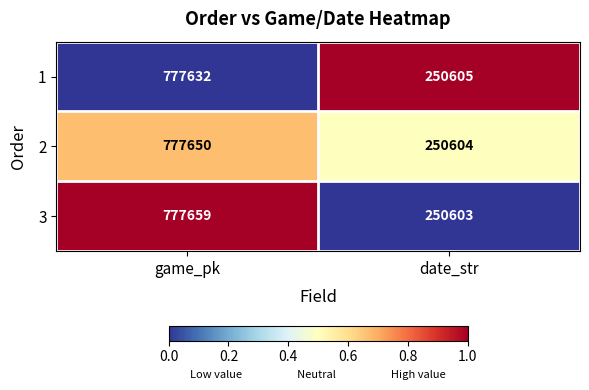

List the series in order of their peak value, lowest first.

1, 2, 3